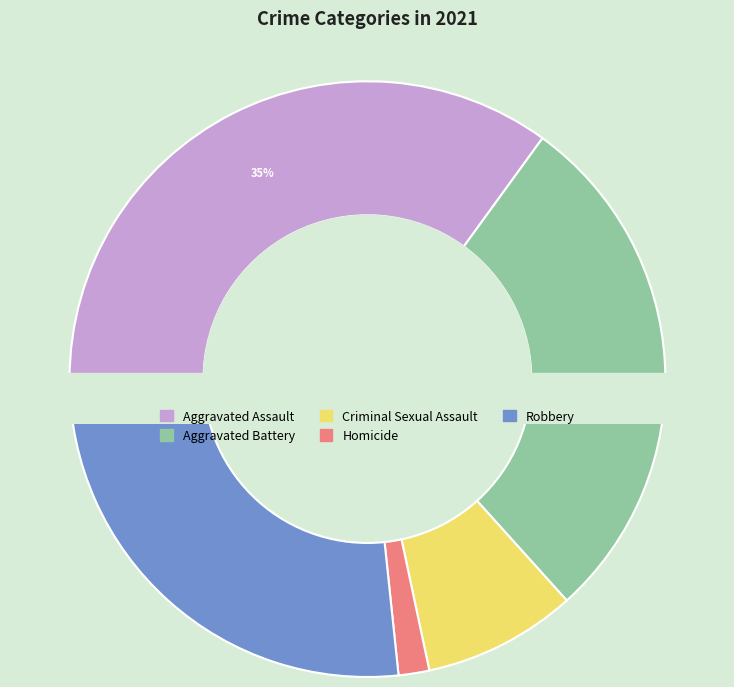

How many slices are in this pie chart?

5